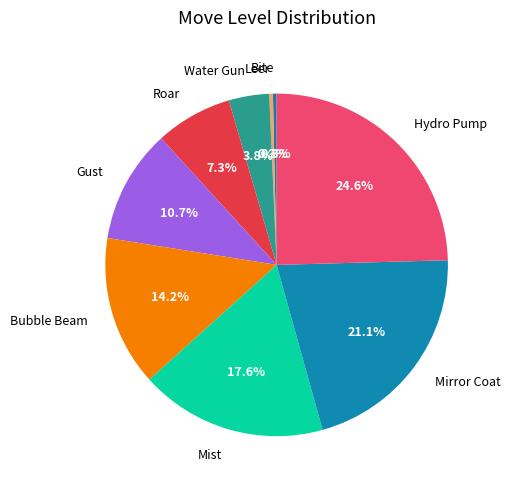

Is there any slice that represents more than half of the pie?

No